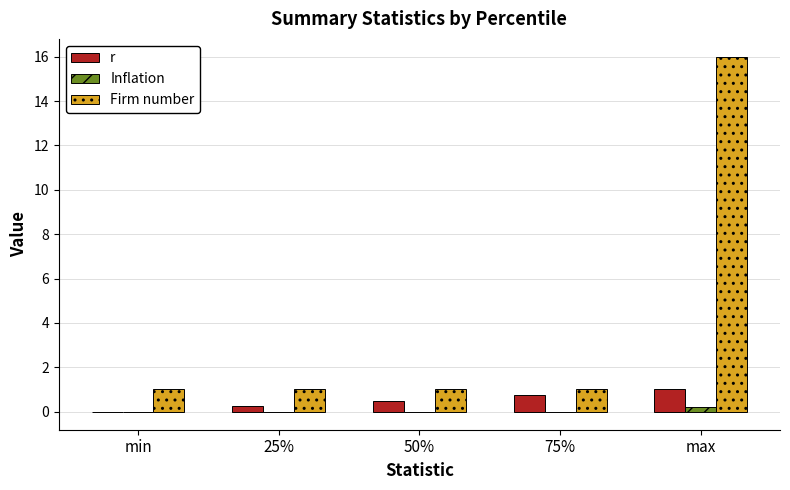

Is the value of Firm number at max greater than the value of r at 75%?

Yes